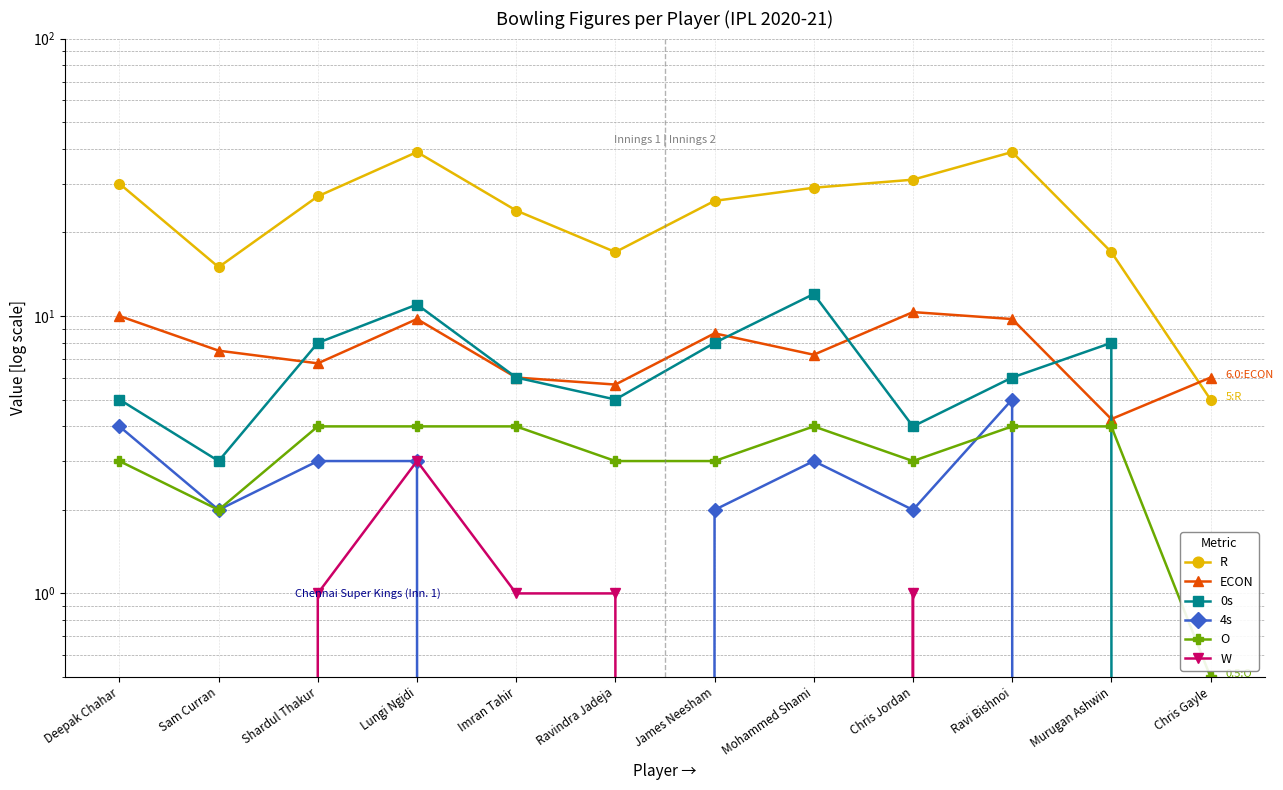

What is the label of the 3rd point from the right?

Ravi Bishnoi